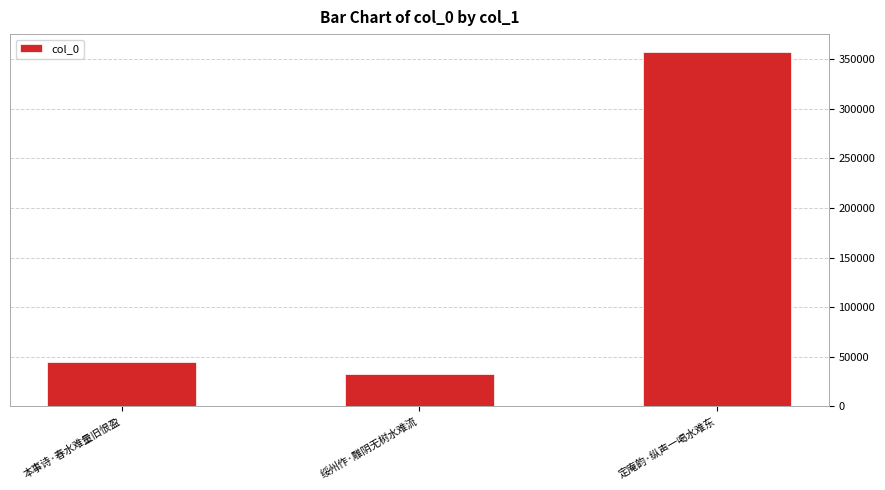

What is the smallest value displayed?

32477